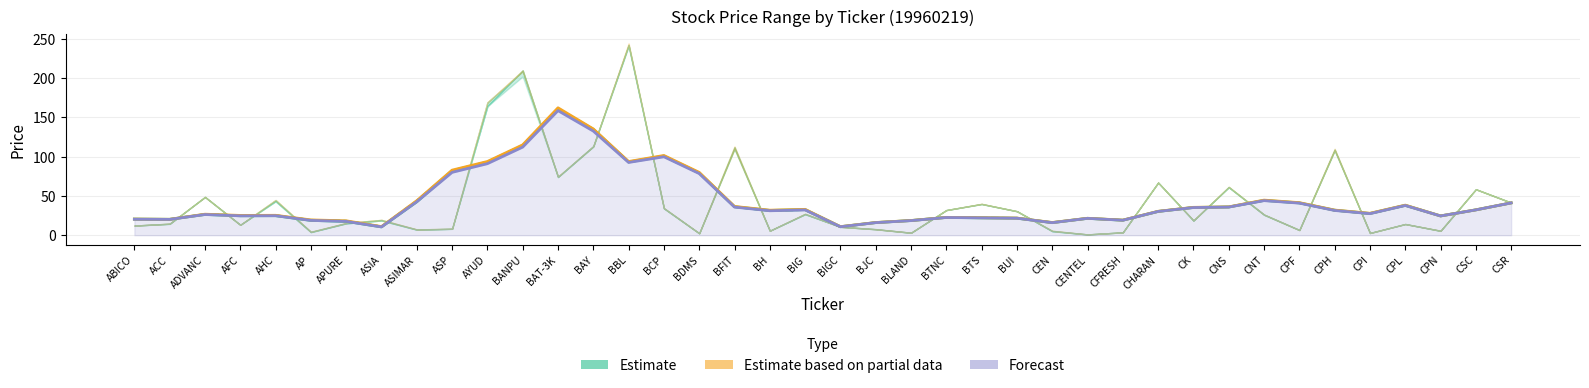

What position from the left is APURE?

7